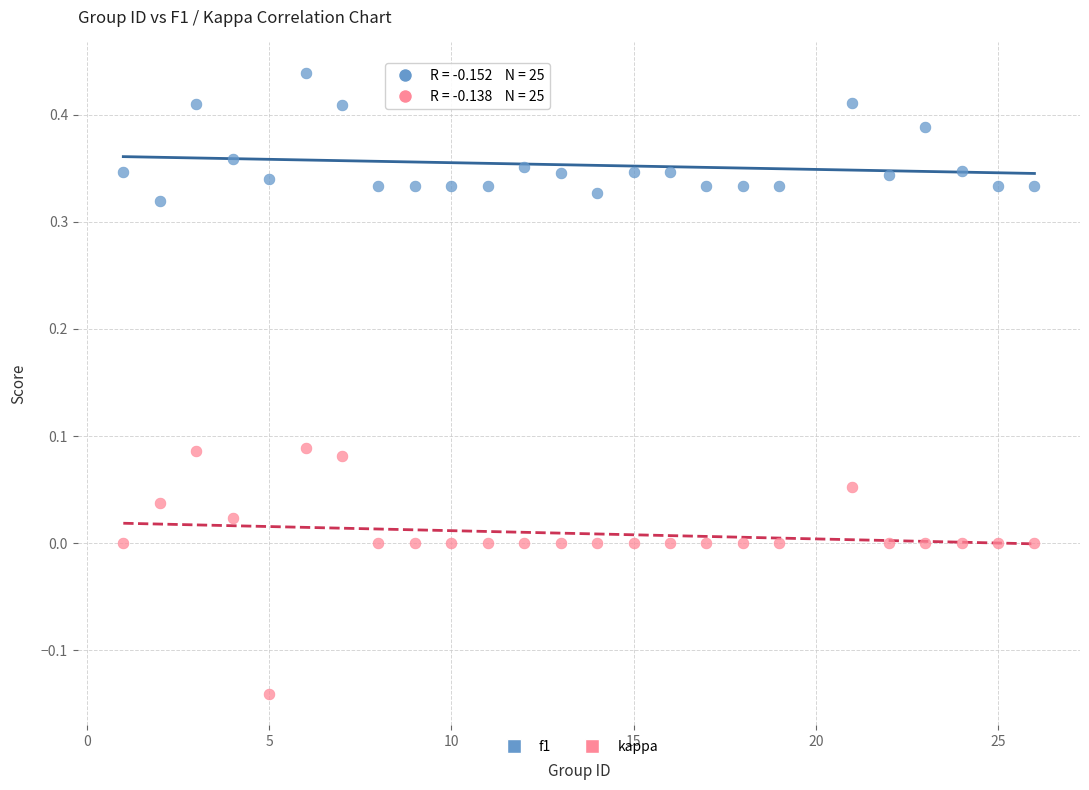

What is the X range (max minus min) for the scatter plot?

25.0